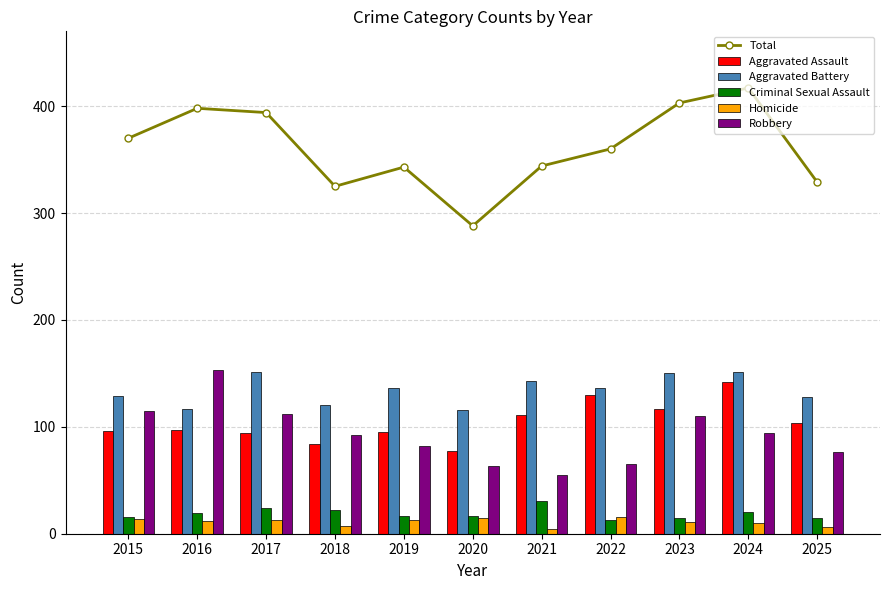

True or false: Aggravated Battery has a value of 78 at 2016.

False